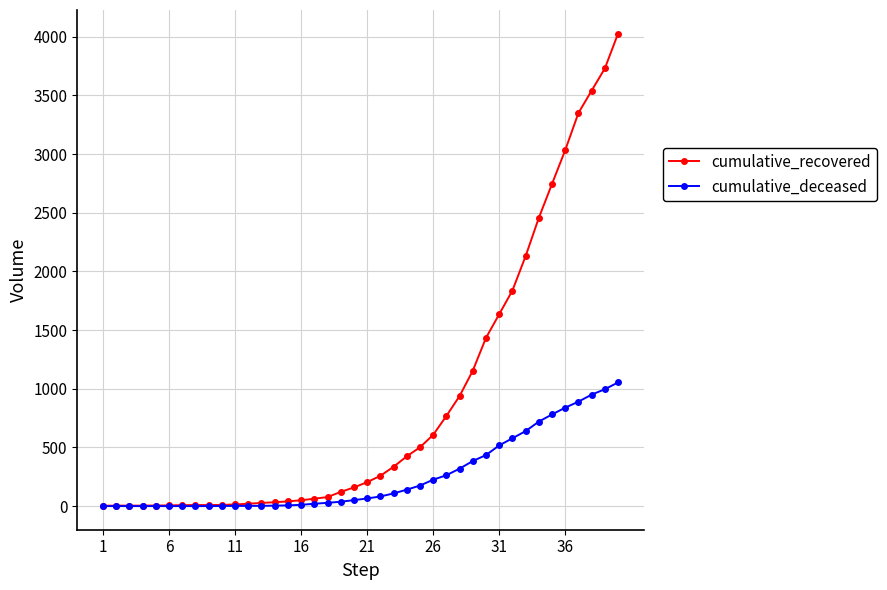

List the series in order of their overall mean, highest first.

cumulative_recovered, cumulative_deceased